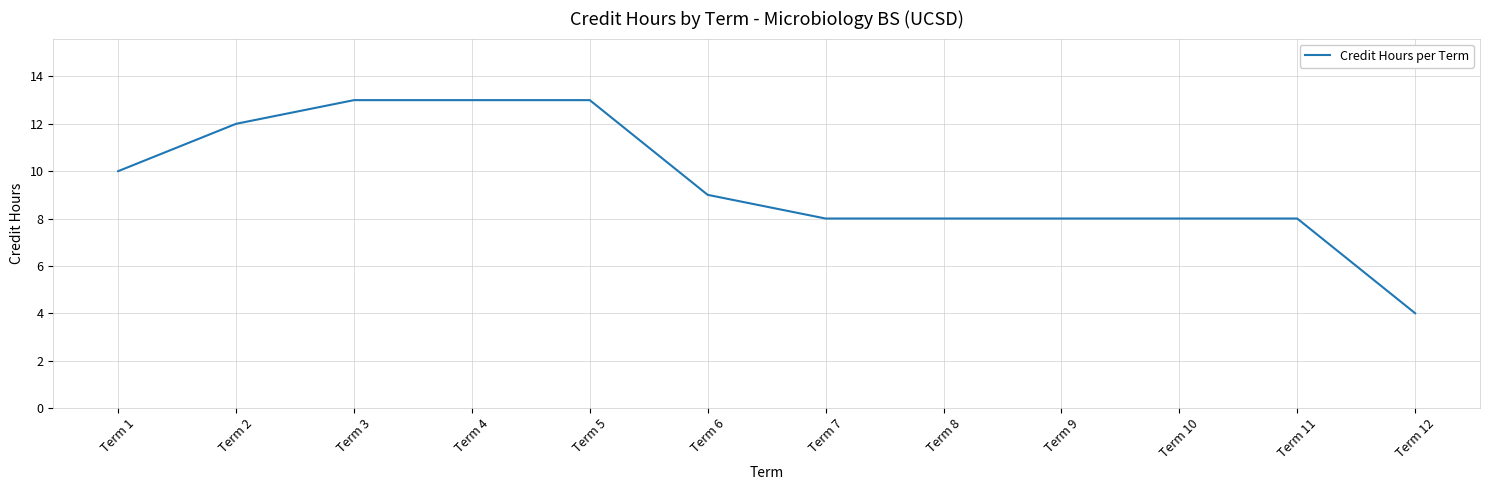

What is the greatest value displayed?

13